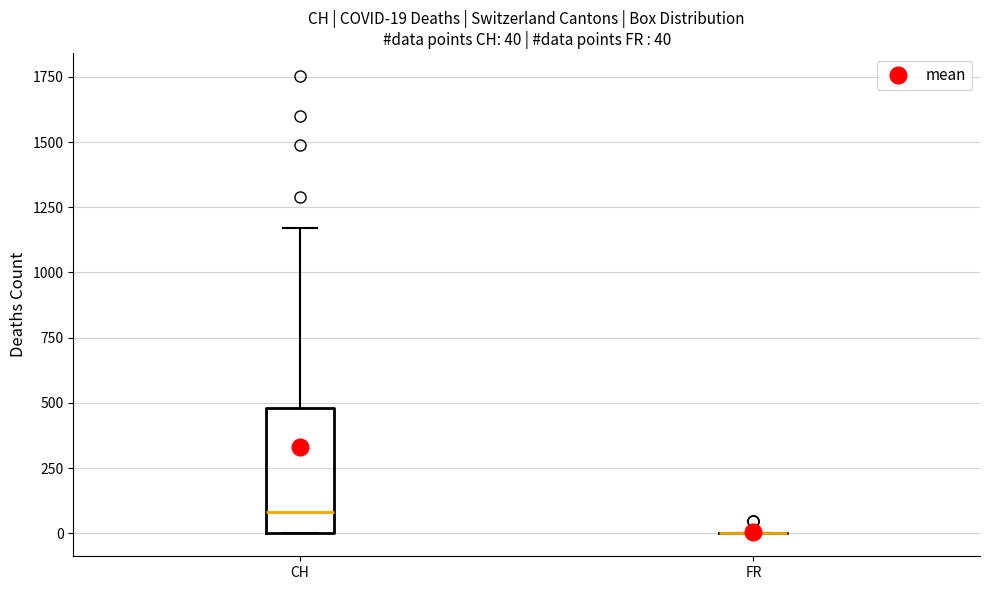

Comparing the boxes themselves (not the whiskers), which one is the tallest?

CH